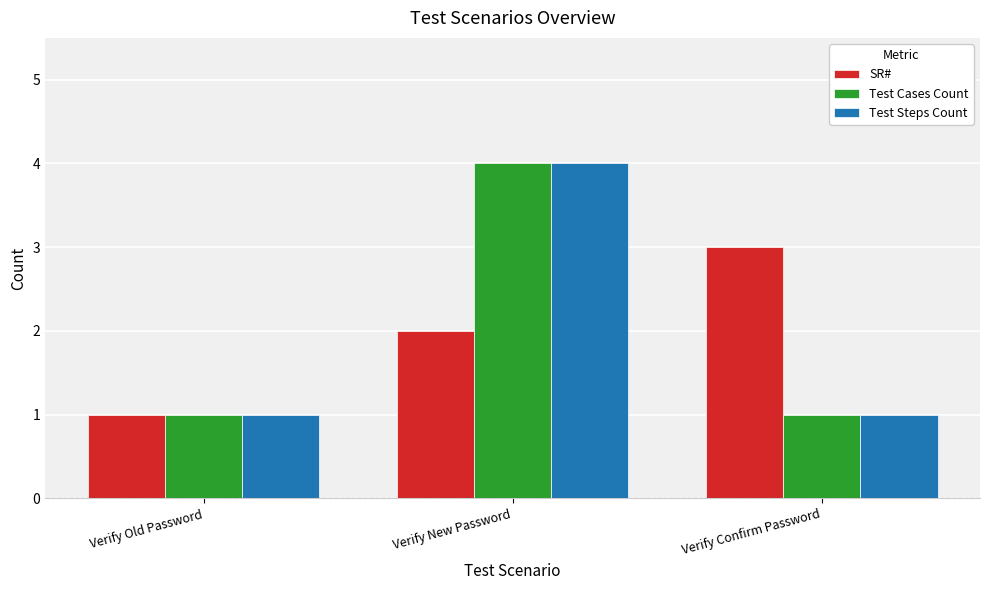

Reading left to right, list all the values displayed in this chart.

SR#: Verify Old Password=1	Verify New Password=2	Verify Confirm Password=3
Test Cases Count: Verify Old Password=1	Verify New Password=4	Verify Confirm Password=1
Test Steps Count: Verify Old Password=1	Verify New Password=4	Verify Confirm Password=1